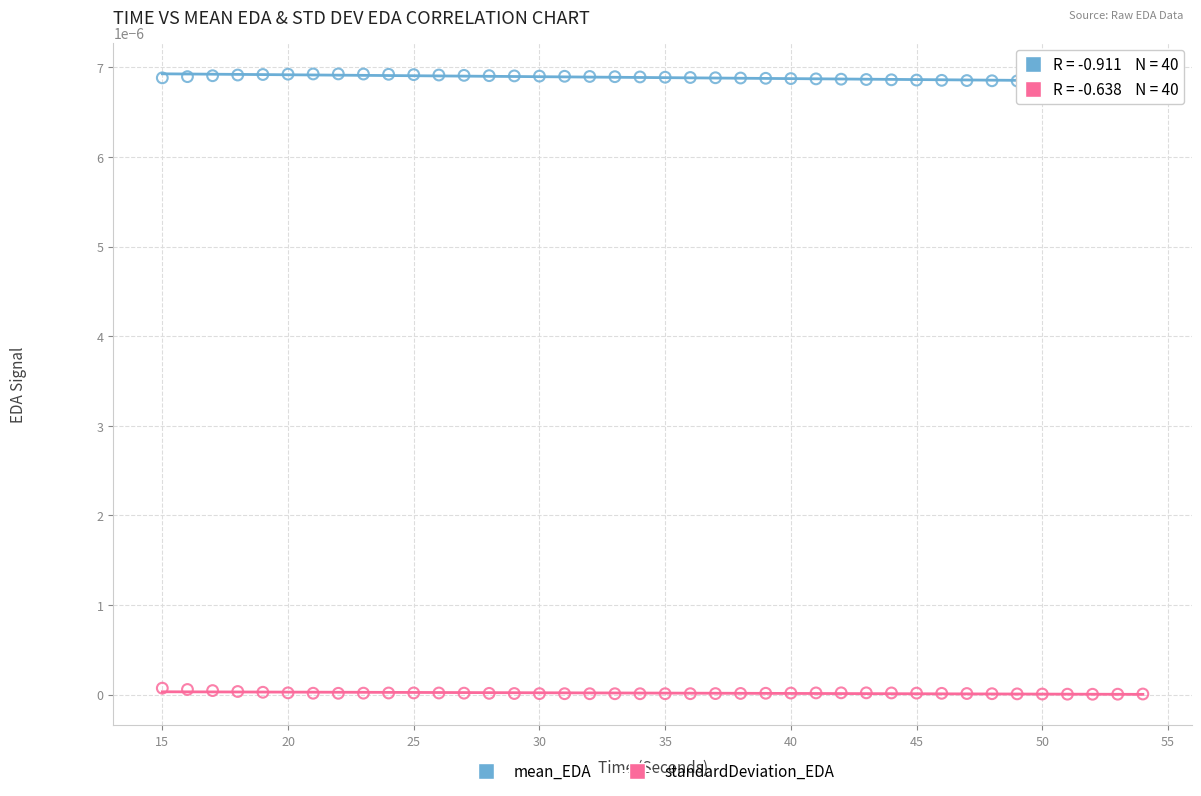

Across all data points, what is the range of X values (max minus min)?

39.0